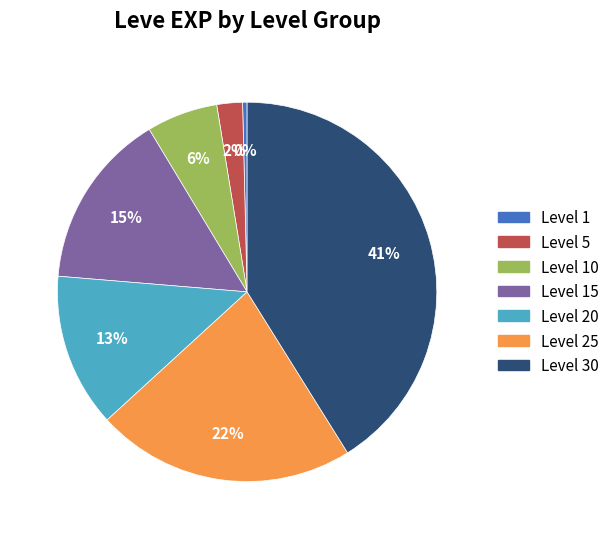

Is there a majority slice in this chart?

No